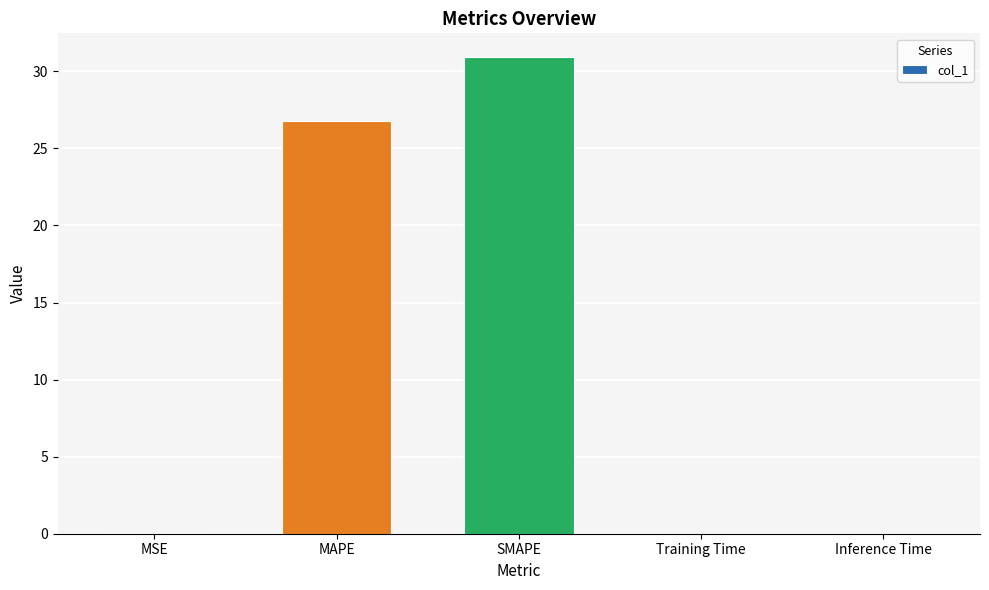

Which label corresponds to the largest value in the chart?

SMAPE